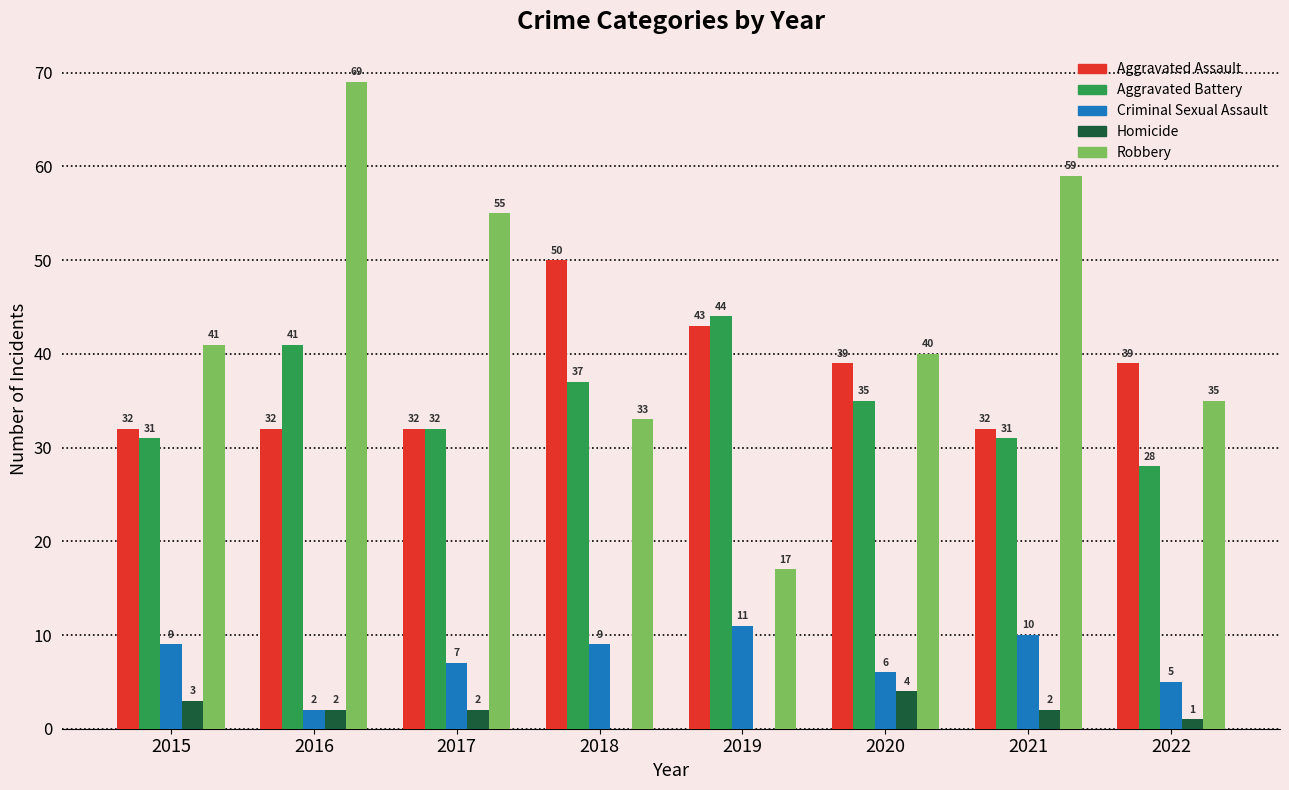

Which series has the largest range (max minus min)?

Robbery